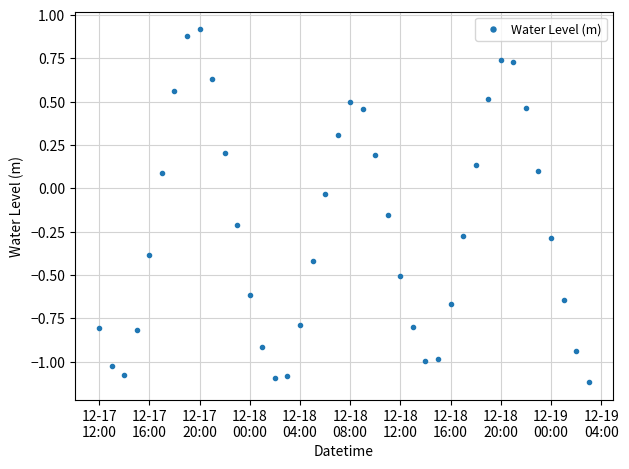

What is the sum of all values?

-9.2